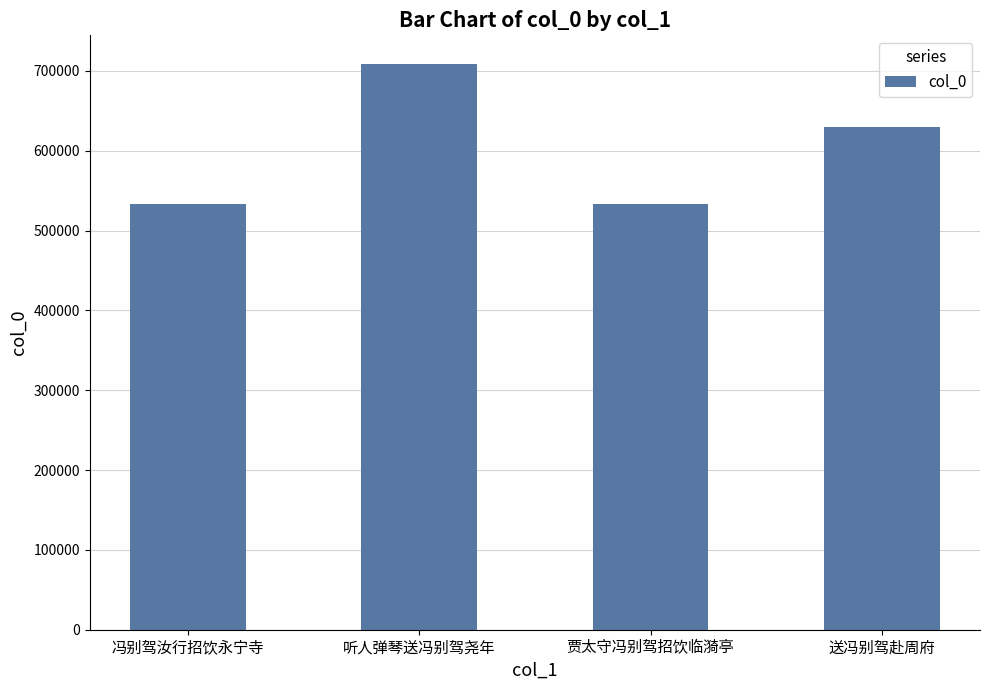

What is the difference between the values at 贾太守冯别驾招饮临漪亭 and 冯别驾汝行招饮永宁寺?

23